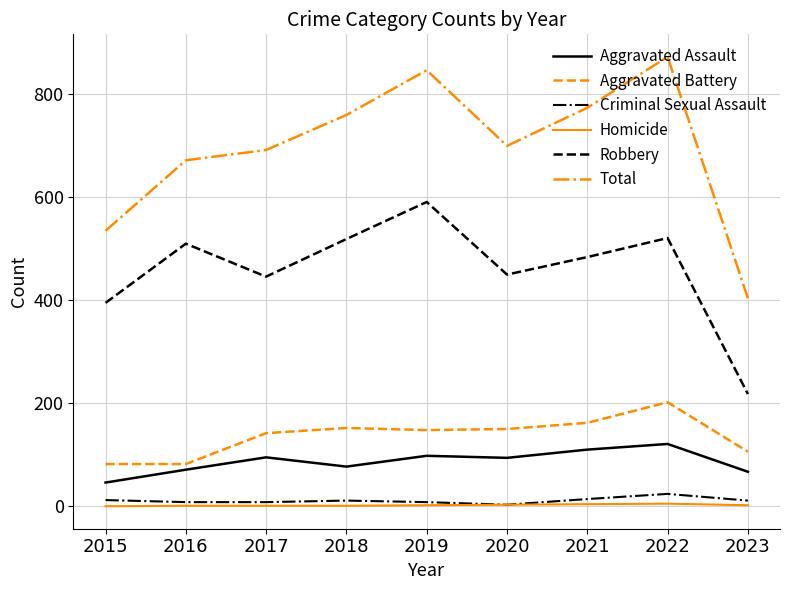

What is the approximate value of Aggravated Battery at 2017, to the nearest 10?

140